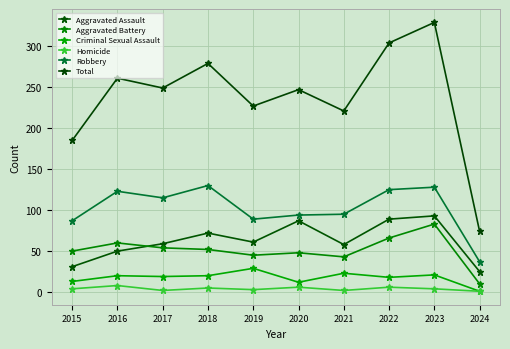

Which label corresponds to the largest value in the chart?

2023